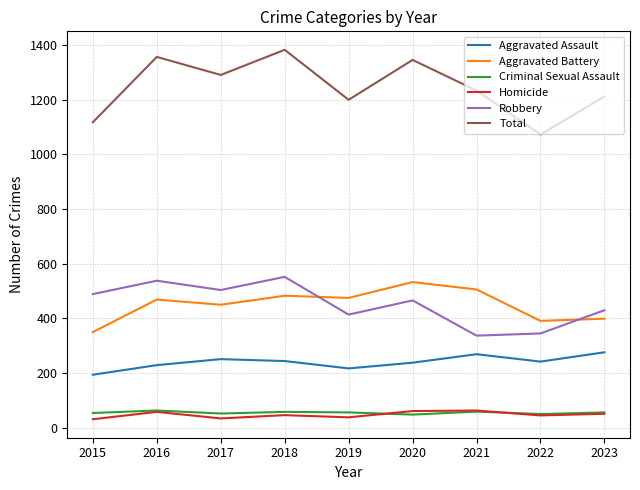

What is the total value across all series at 2020?

2692